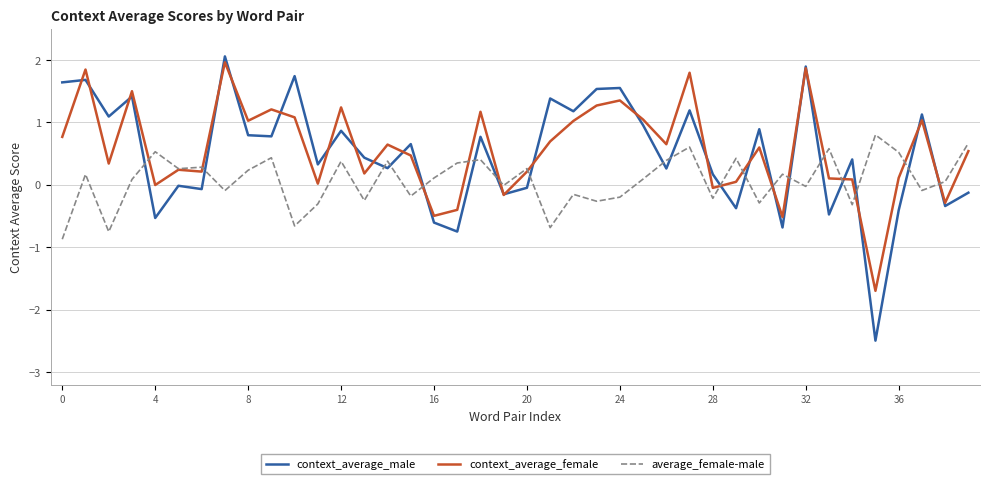

Which series has the widest spread of values?

context_average_male